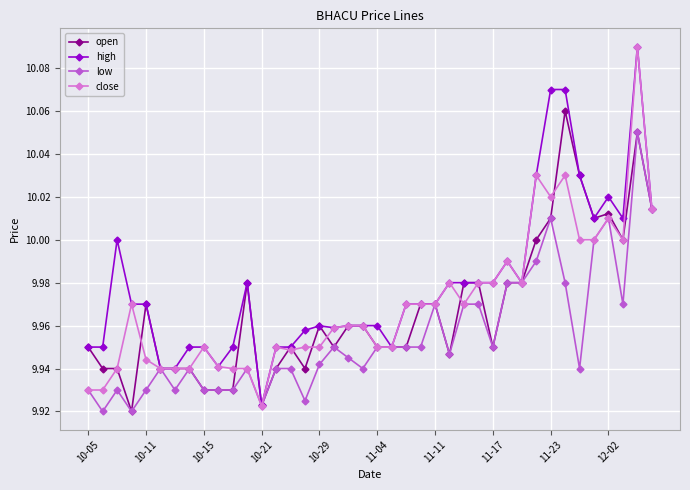

True or false: open has more than 2 points higher than both neighbors.

True